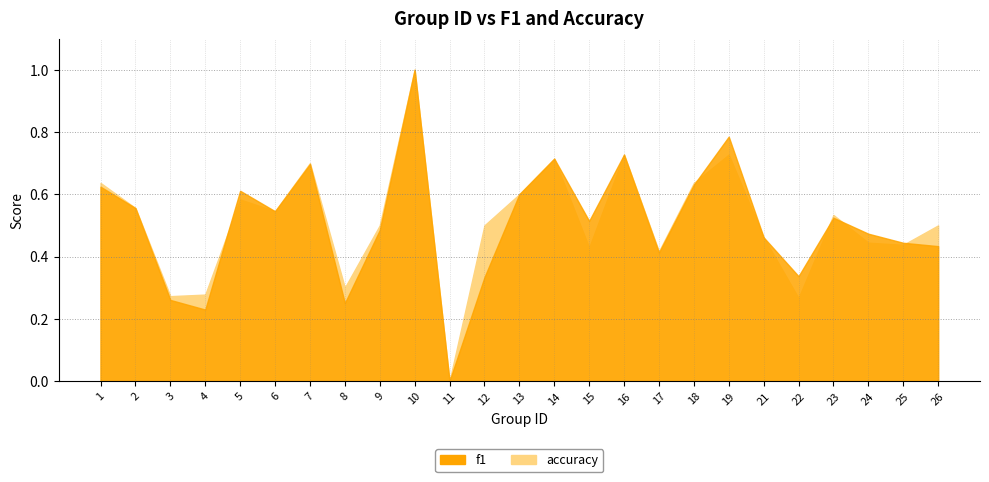

Does the chart display data point markers on the line(s)?

No